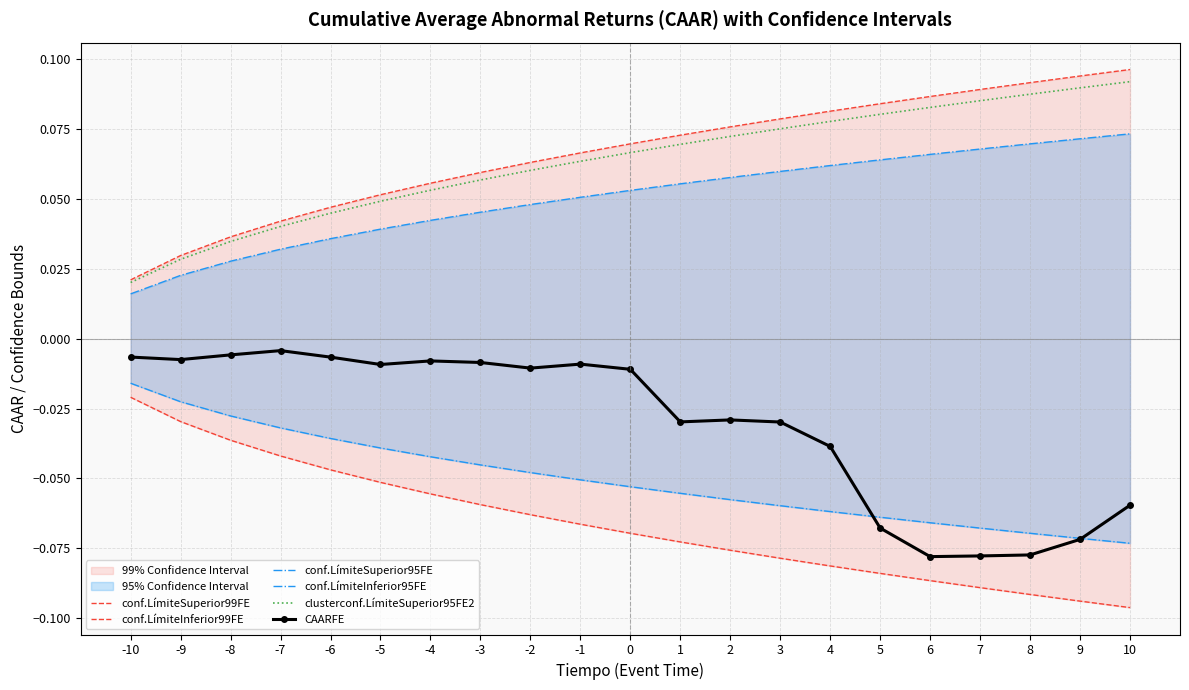

True or false: conf.LímiteInferior99FE and clusterconf.LímiteSuperior95FE2 intersect in this chart.

False